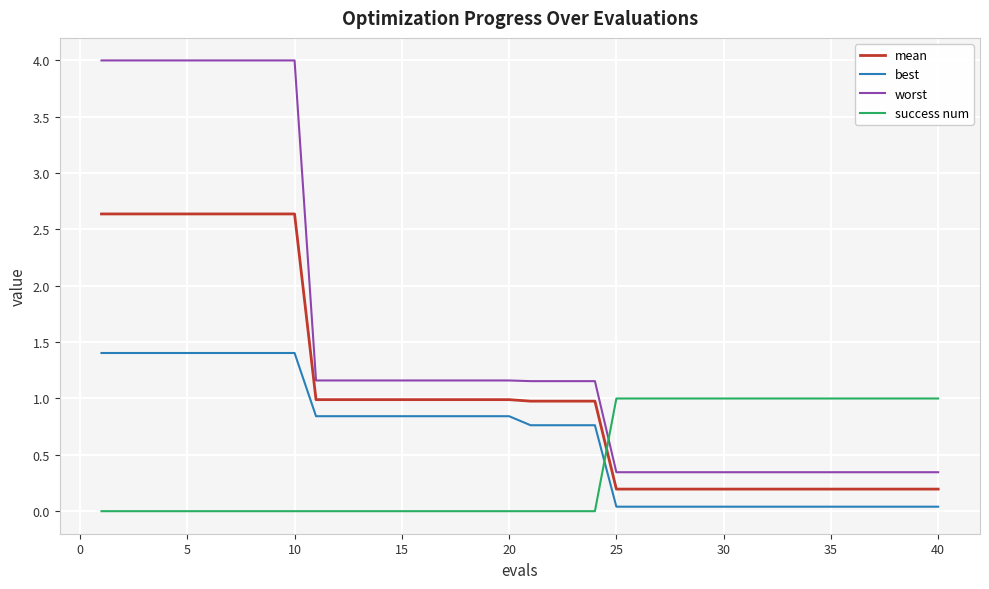

Which series has the largest range (max minus min)?

worst